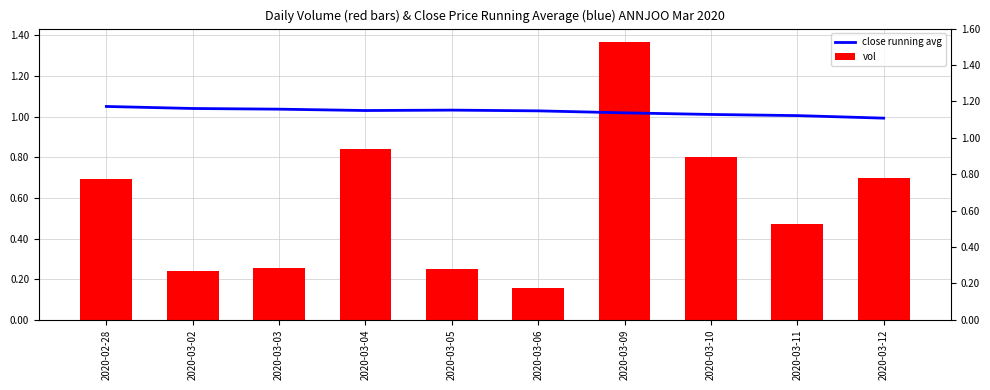

What is the label of the 8th bar from the left?

2020-03-10